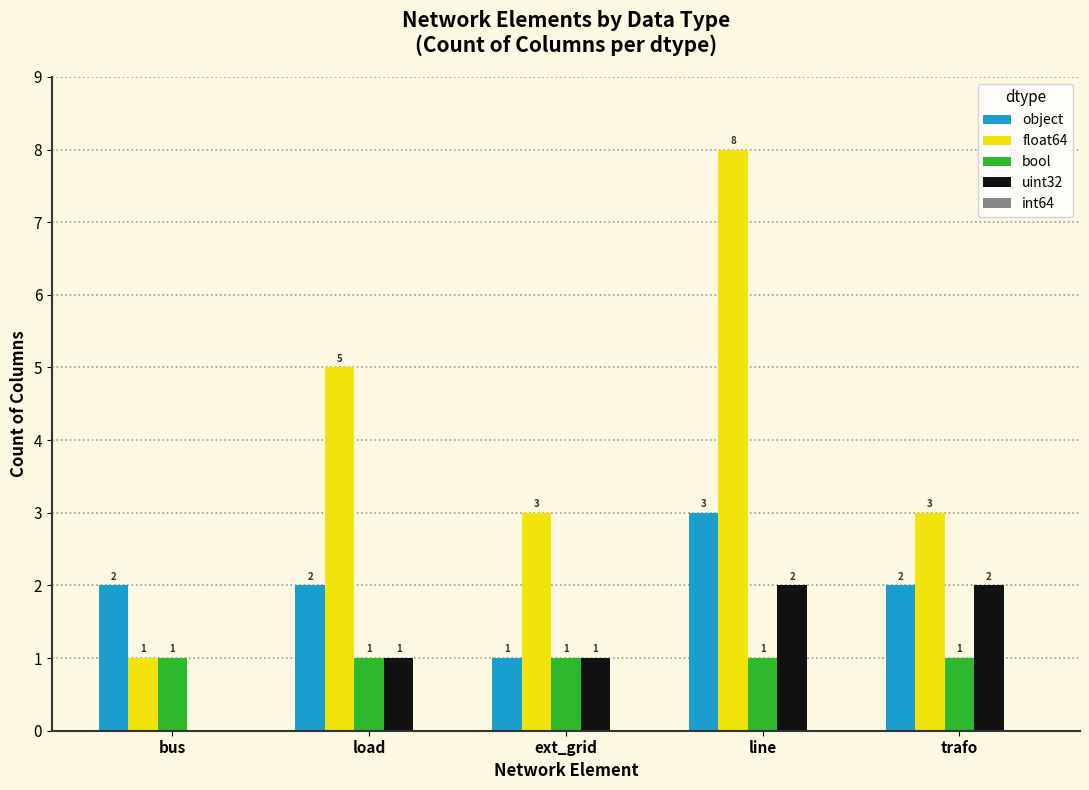

Are the bars horizontal?

No